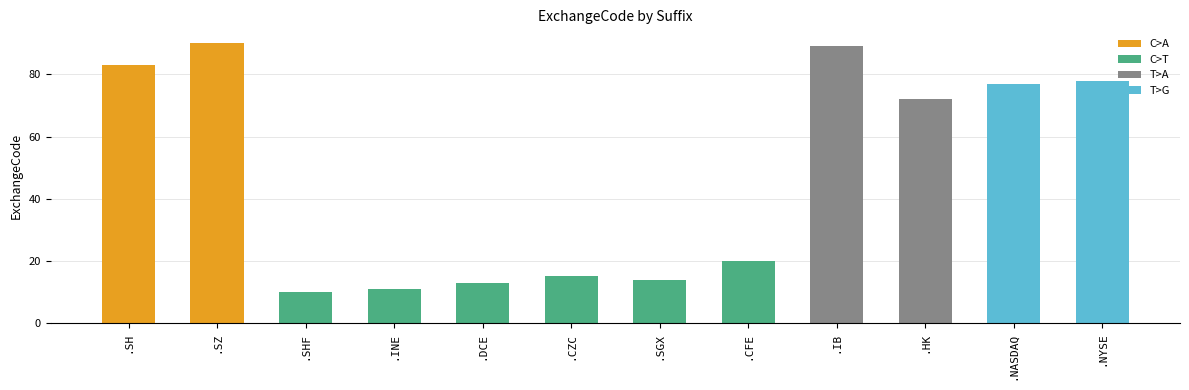

What is the difference between the maximum and second lowest values?

79